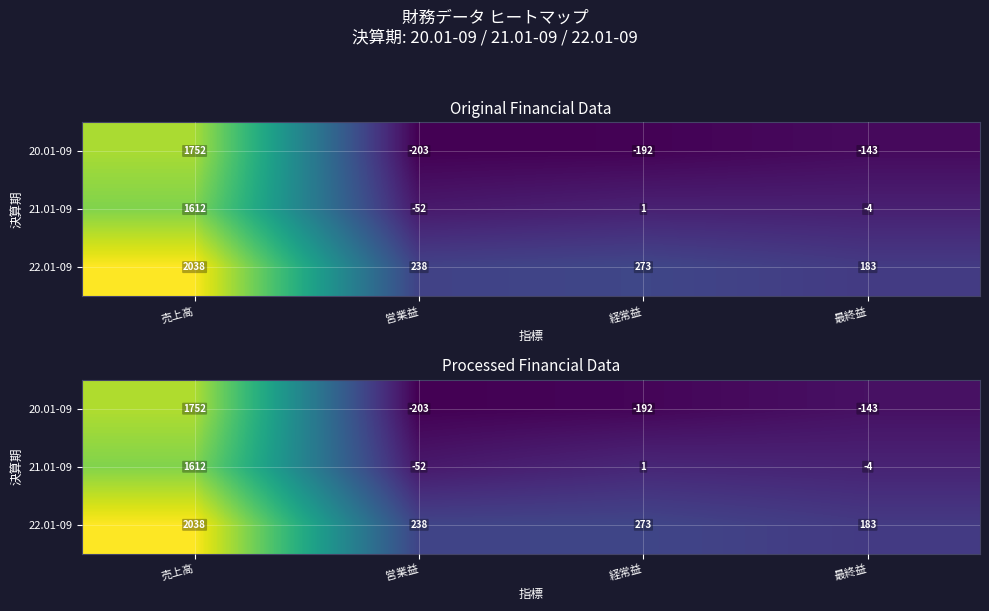

Where is 22.01-09 nearest to the value 990?

経常益